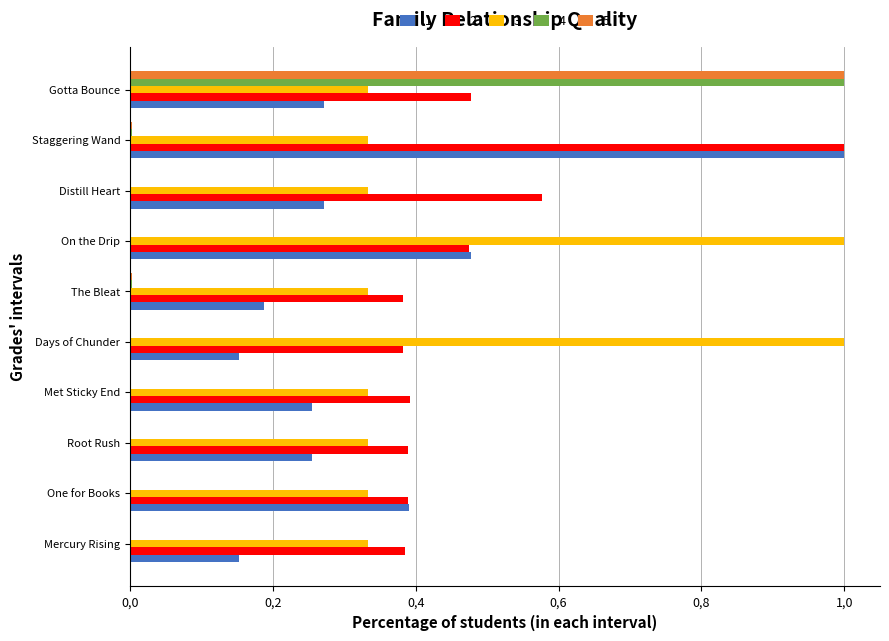

Rank the categories by 5 value from lowest to highest.

Distill Heart, On the Drip, Met Sticky End, Root Rush, Days of Chunder, Mercury Rising, One for Books, The Bleat, Staggering Wand, Gotta Bounce